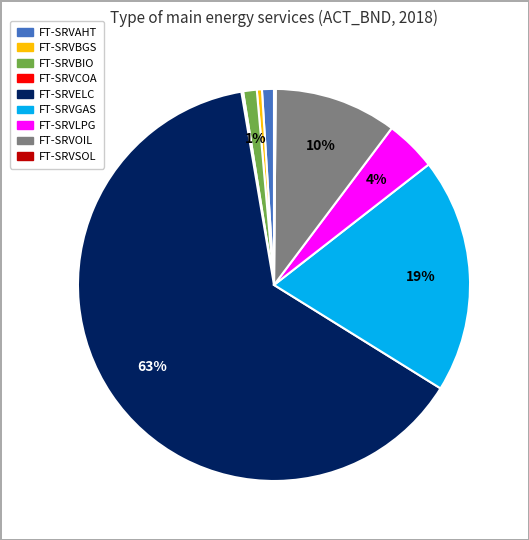

To the nearest percent, what is the average slice percentage?

11%